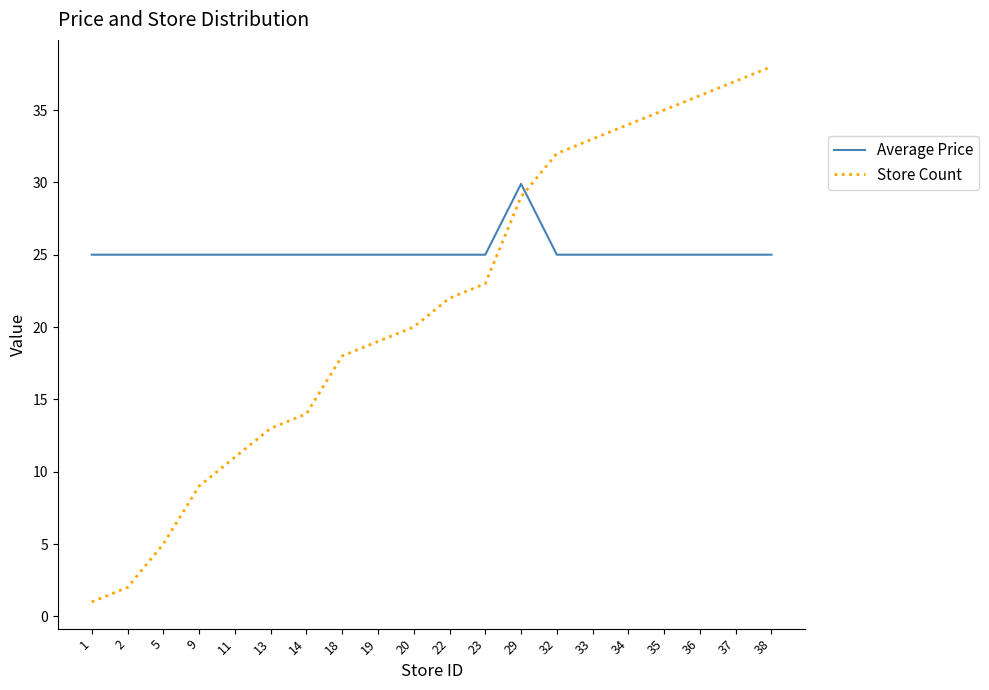

At how many categories does at least one series exceed 28?

8